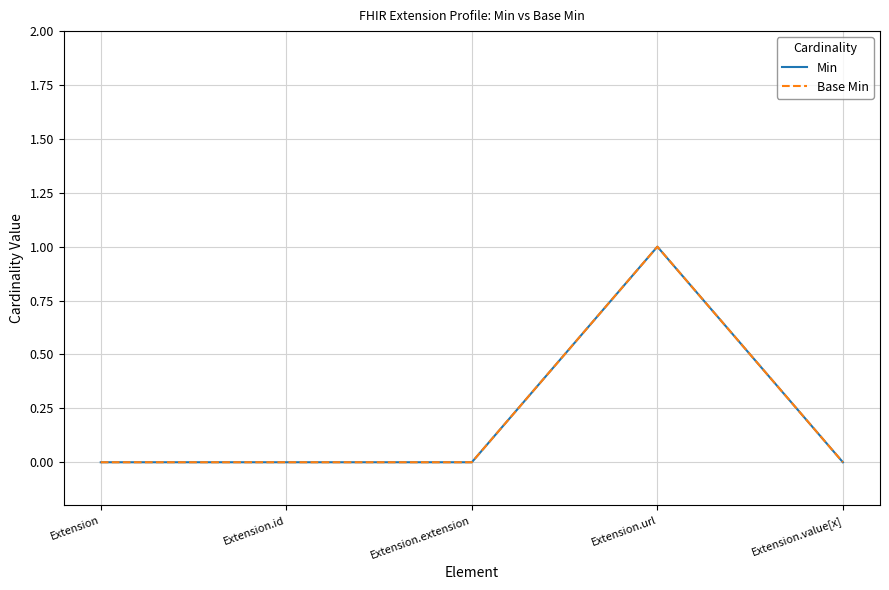

At which category does the chart reach its minimum across all series?

Extension